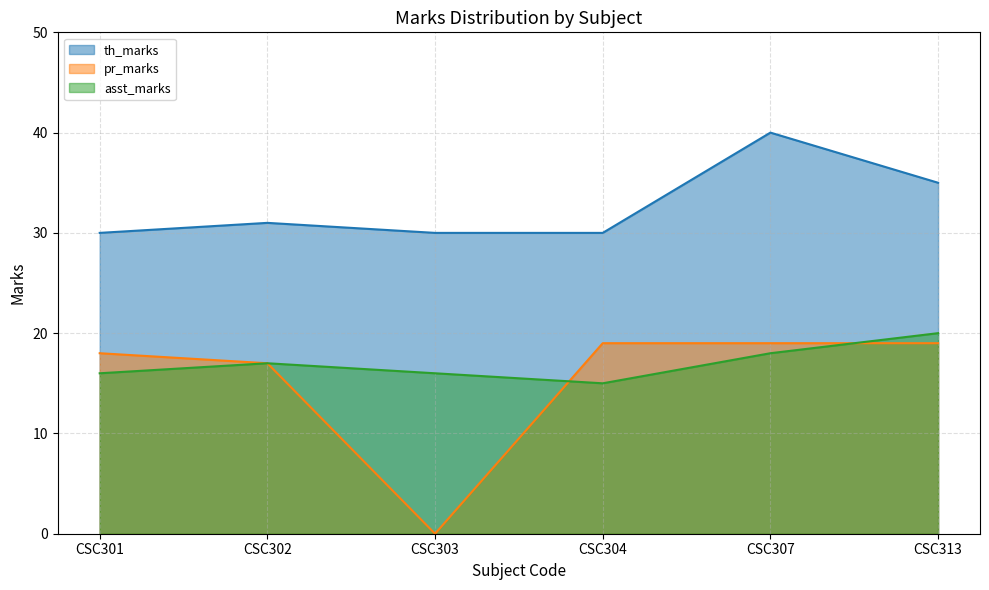

Count the number of categories in the chart.

6